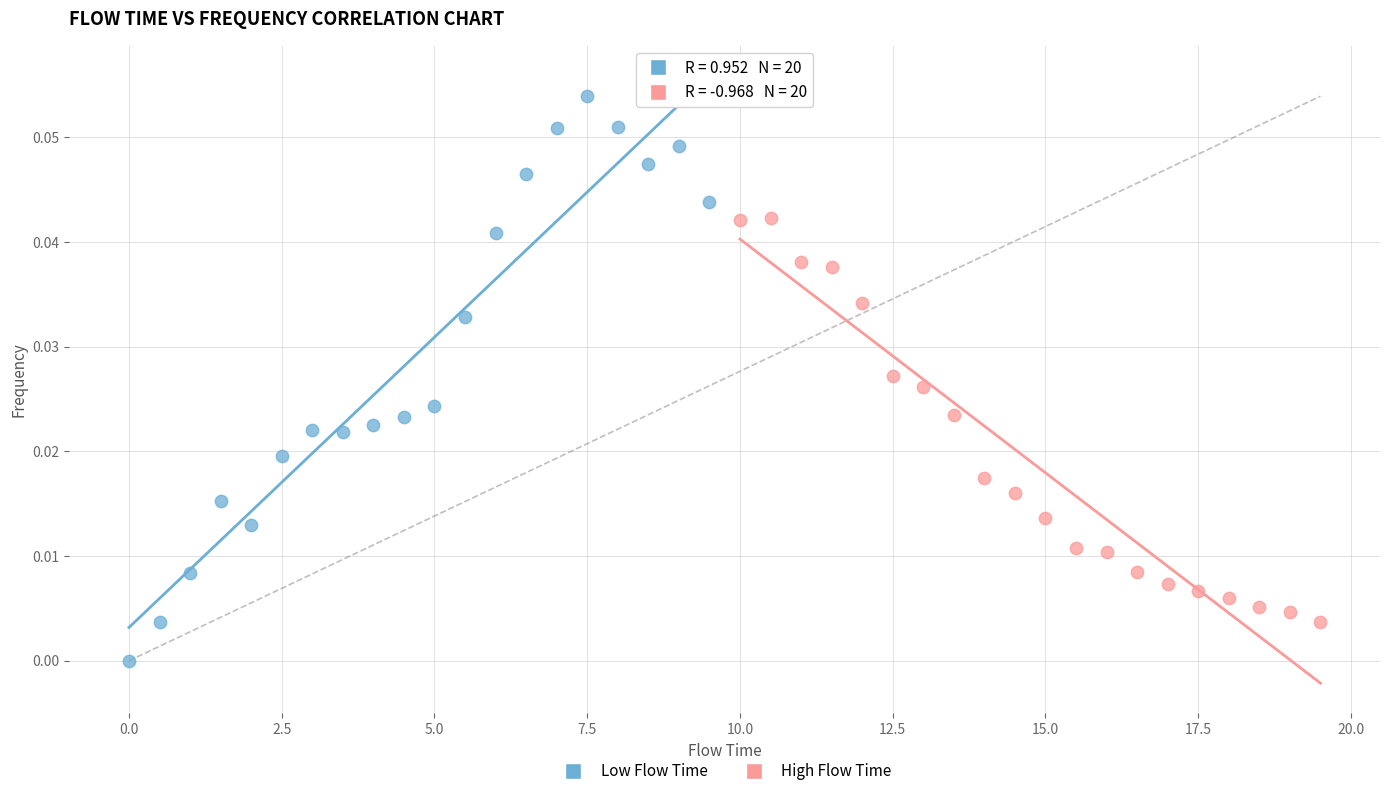

Which series contains the highest Y value?

Low Flow Time